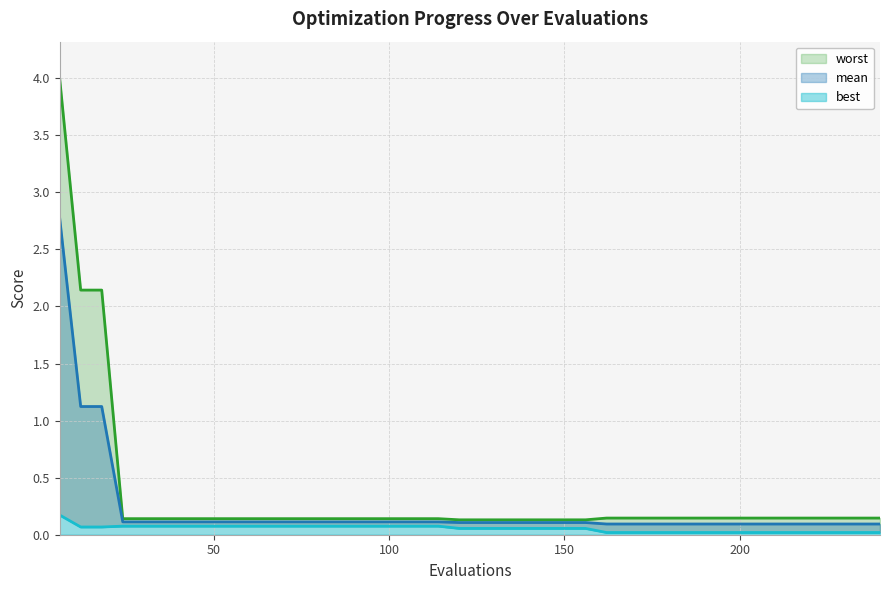

True or false: best and mean cross at least once.

False